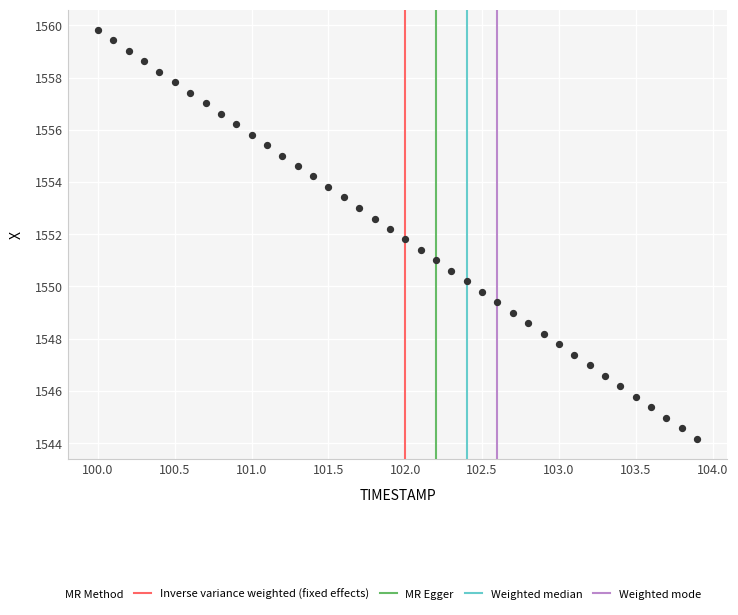

What is the range of X values (max minus min)?

3.9